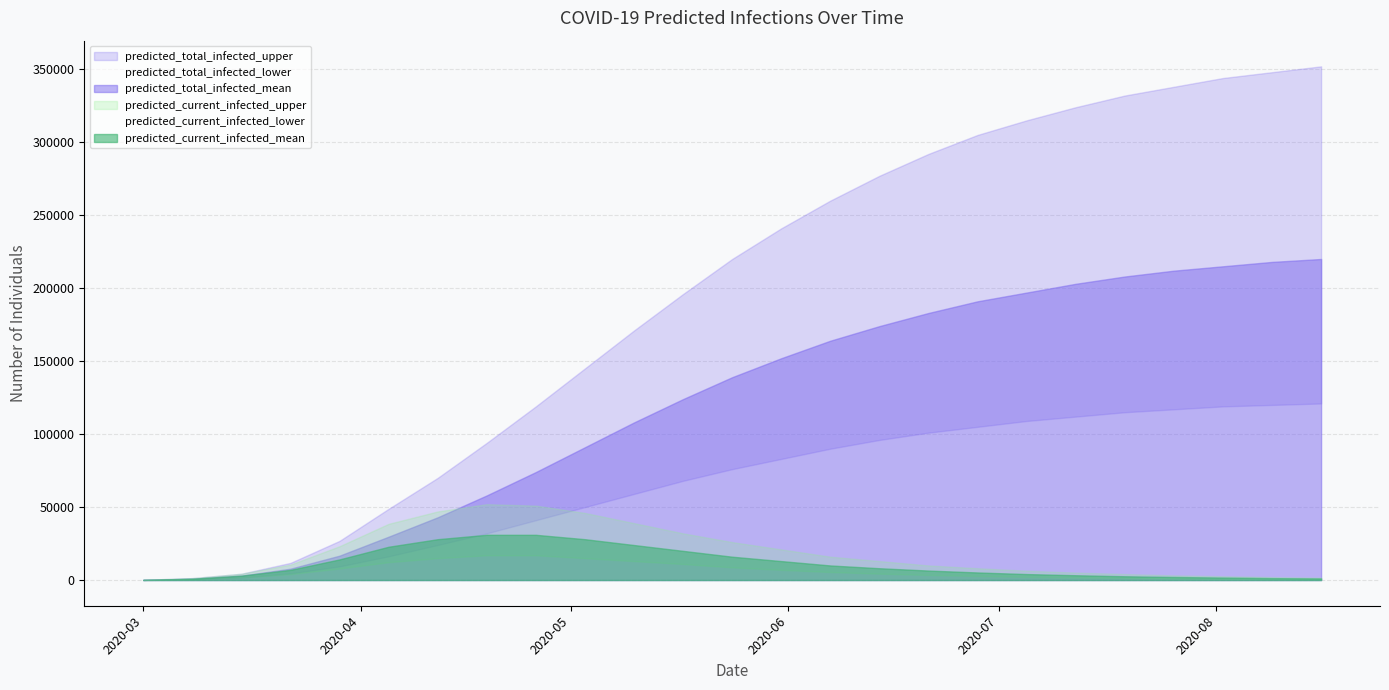

What is the label of the 8th point from the left?

2020-06-15